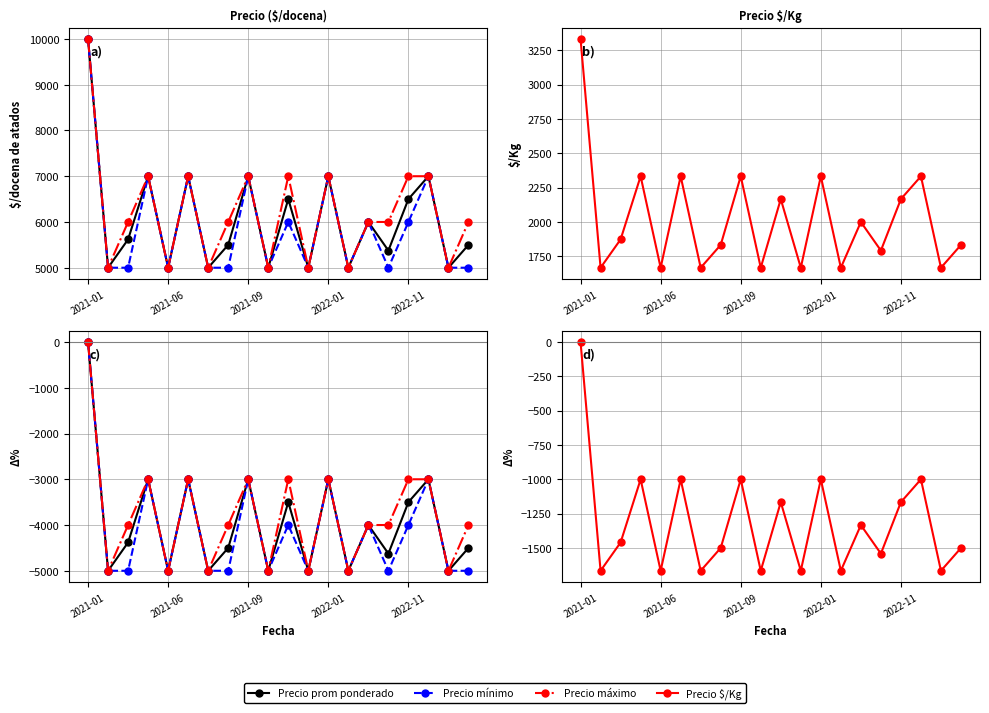

How many lines are shown in the chart?

4